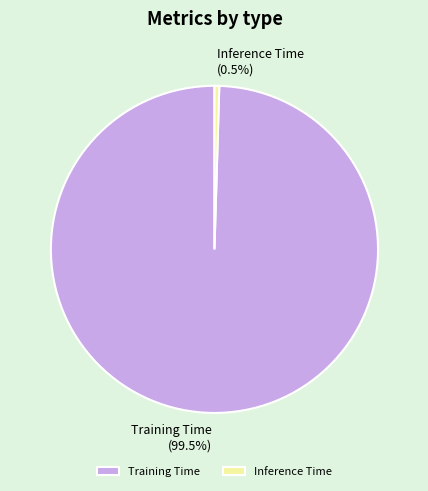

Which slice is the smallest?

Inference Time